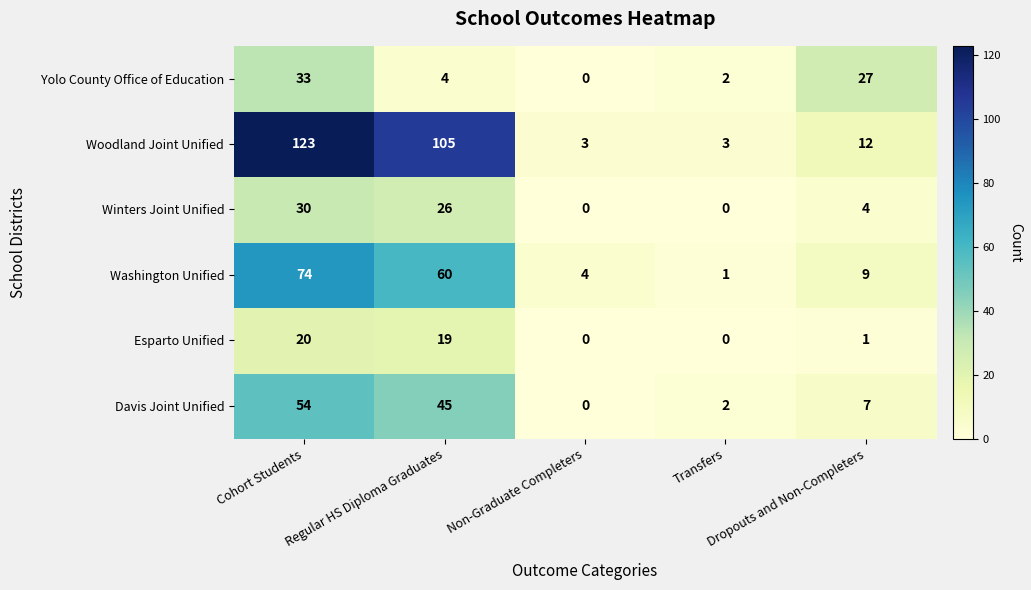

At how many categories does at least one series exceed 81?

2